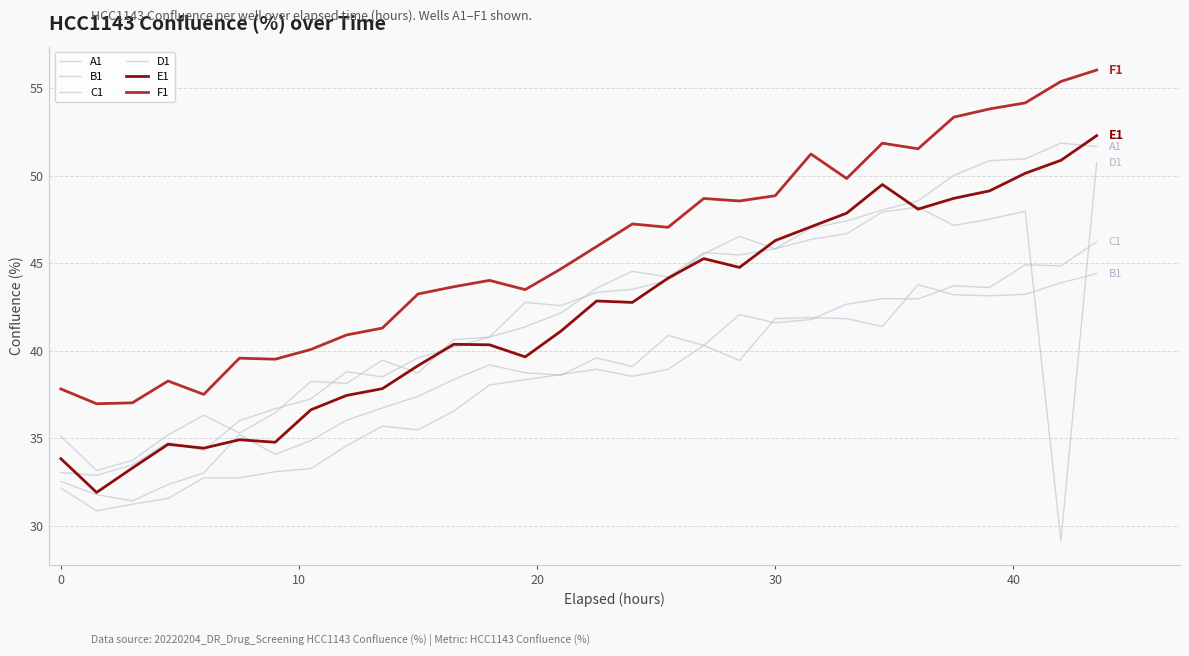

Does the chart display data point markers on the line(s)?

No